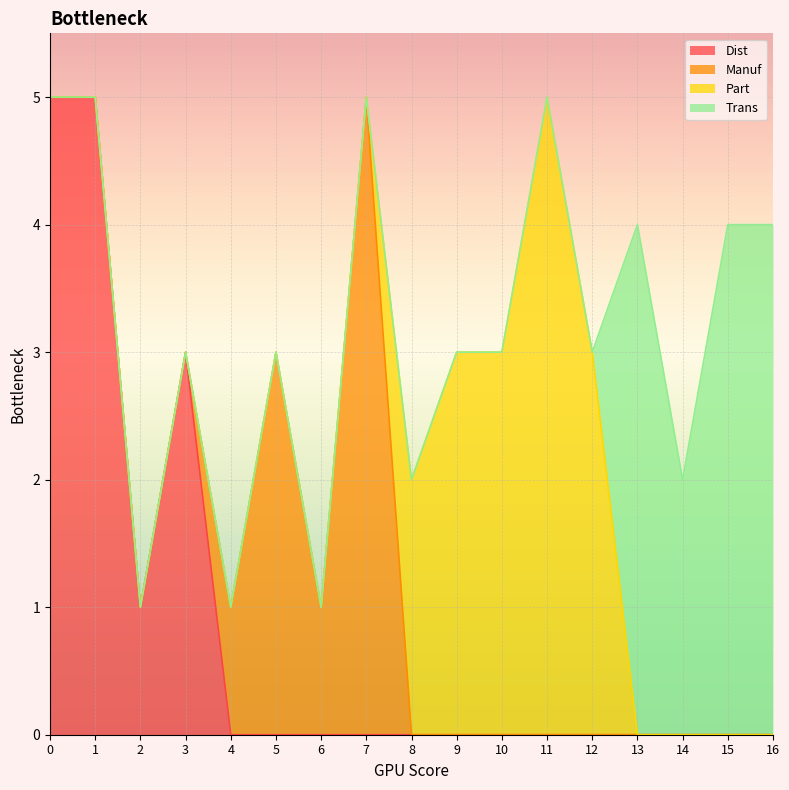

List the labels in order of Trans value, largest first.

13, 15, 16, 14, 0, 1, 2, 3, 4, 5, 6, 7, 8, 9, 10, 11, 12